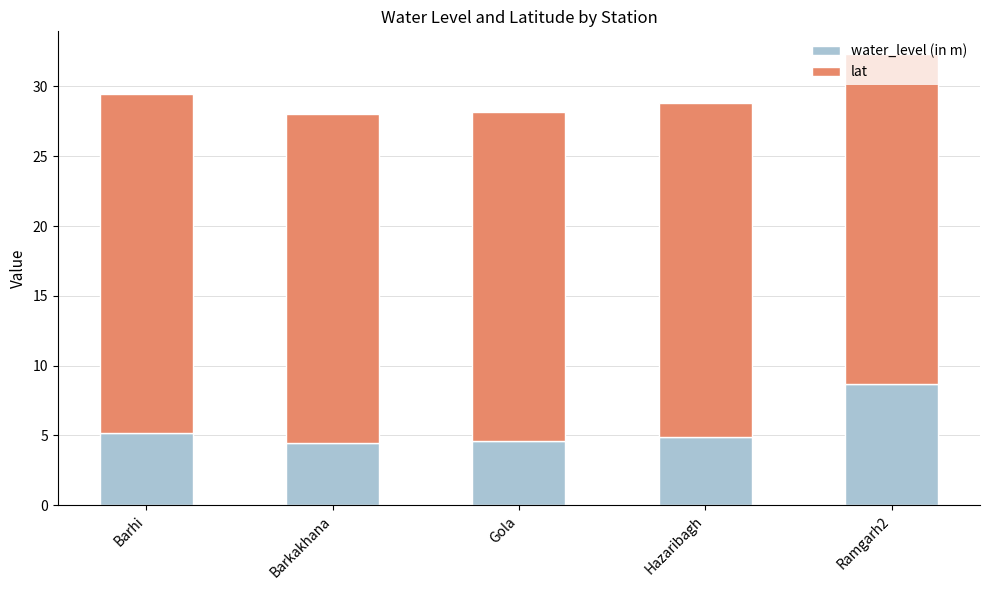

What is the sum of all water_level (in m) values?

27.8